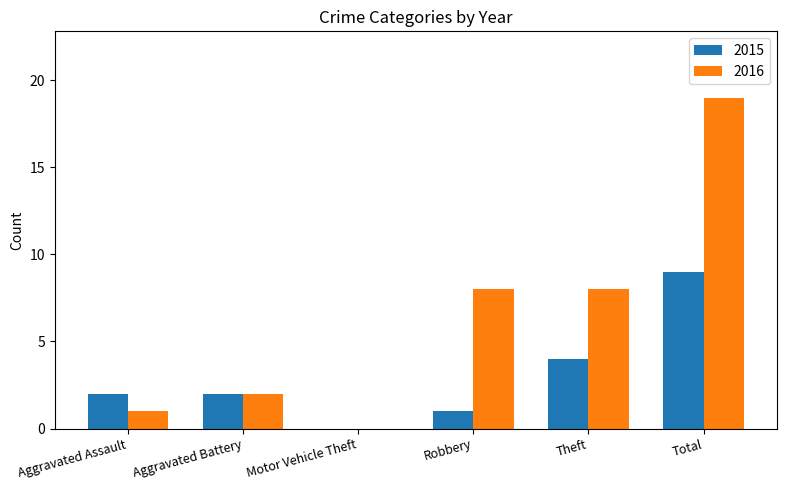

Which series changed the most between Theft and Total?

2016